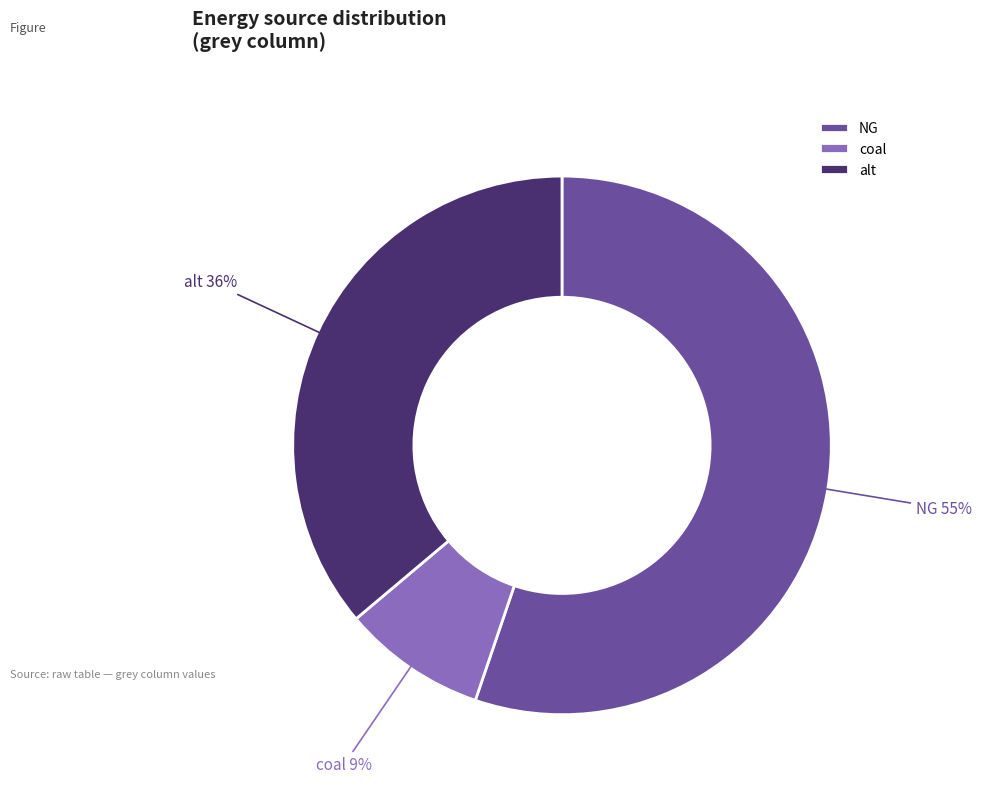

Which category accounts for the majority?

NG